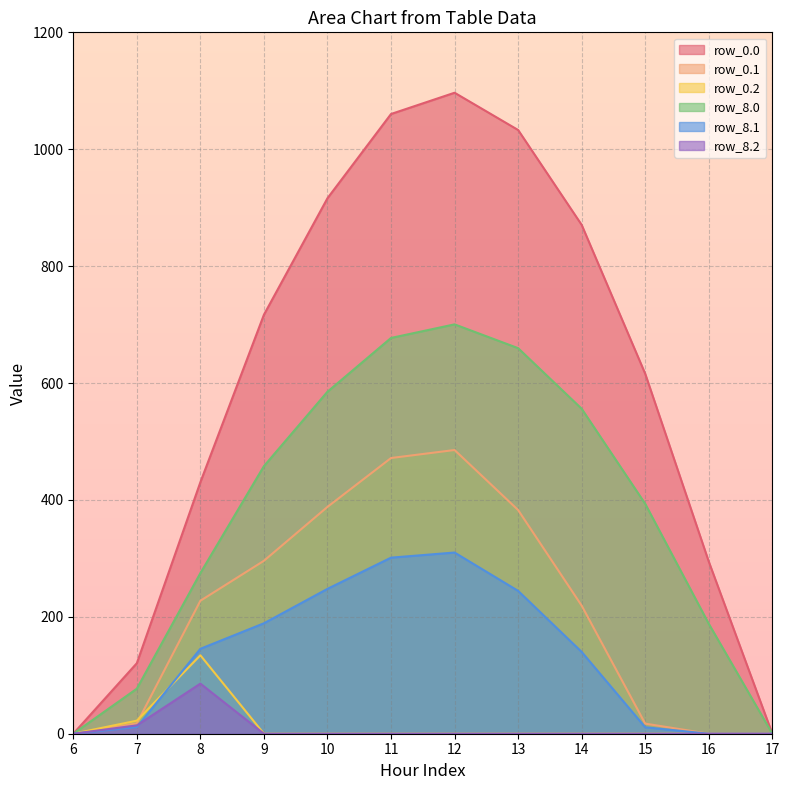

What are all the series names shown in the legend?

row_0.0, row_0.1, row_0.2, row_8.0, row_8.1, row_8.2